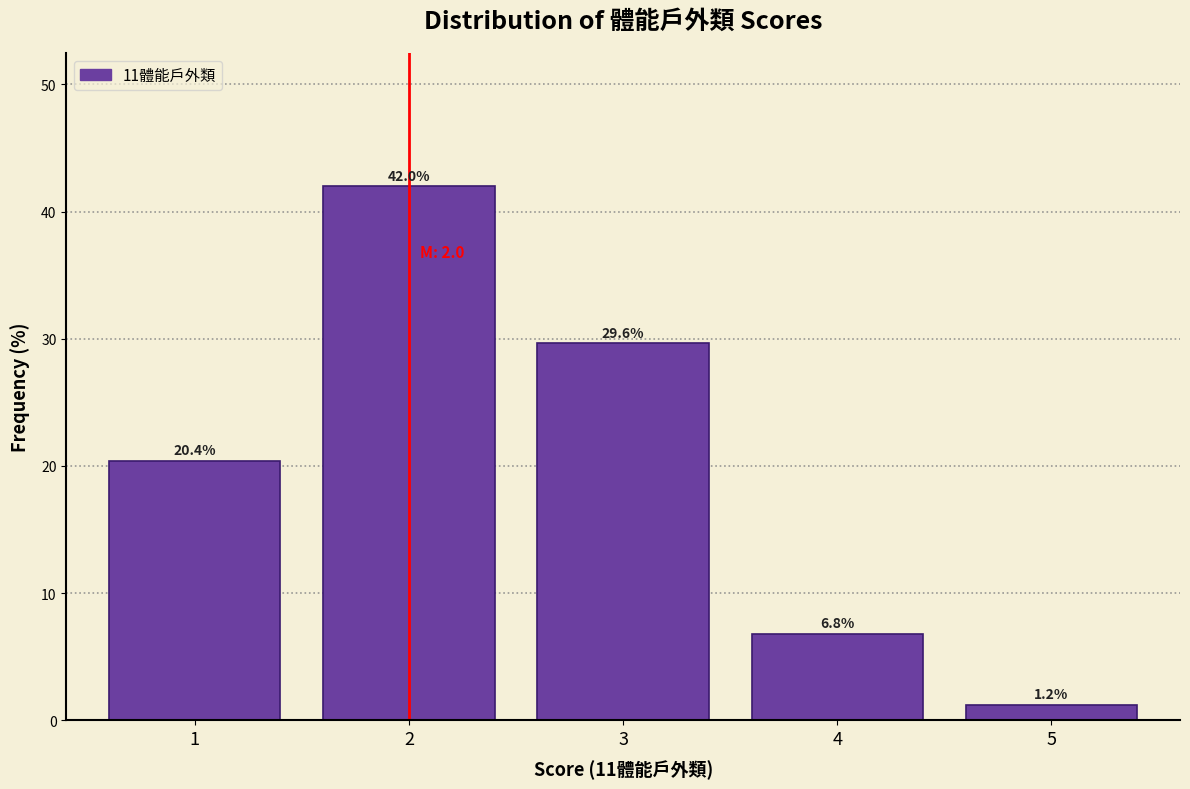

Reading left to right, transcribe this chart: for each bar, give the range it covers on the x-axis and its height.

0.5 to 1.5: 20.4
1.5 to 2.5: 42.0
2.5 to 3.5: 29.6
3.5 to 4.5: 6.8
4.5 to 5.5: 1.2